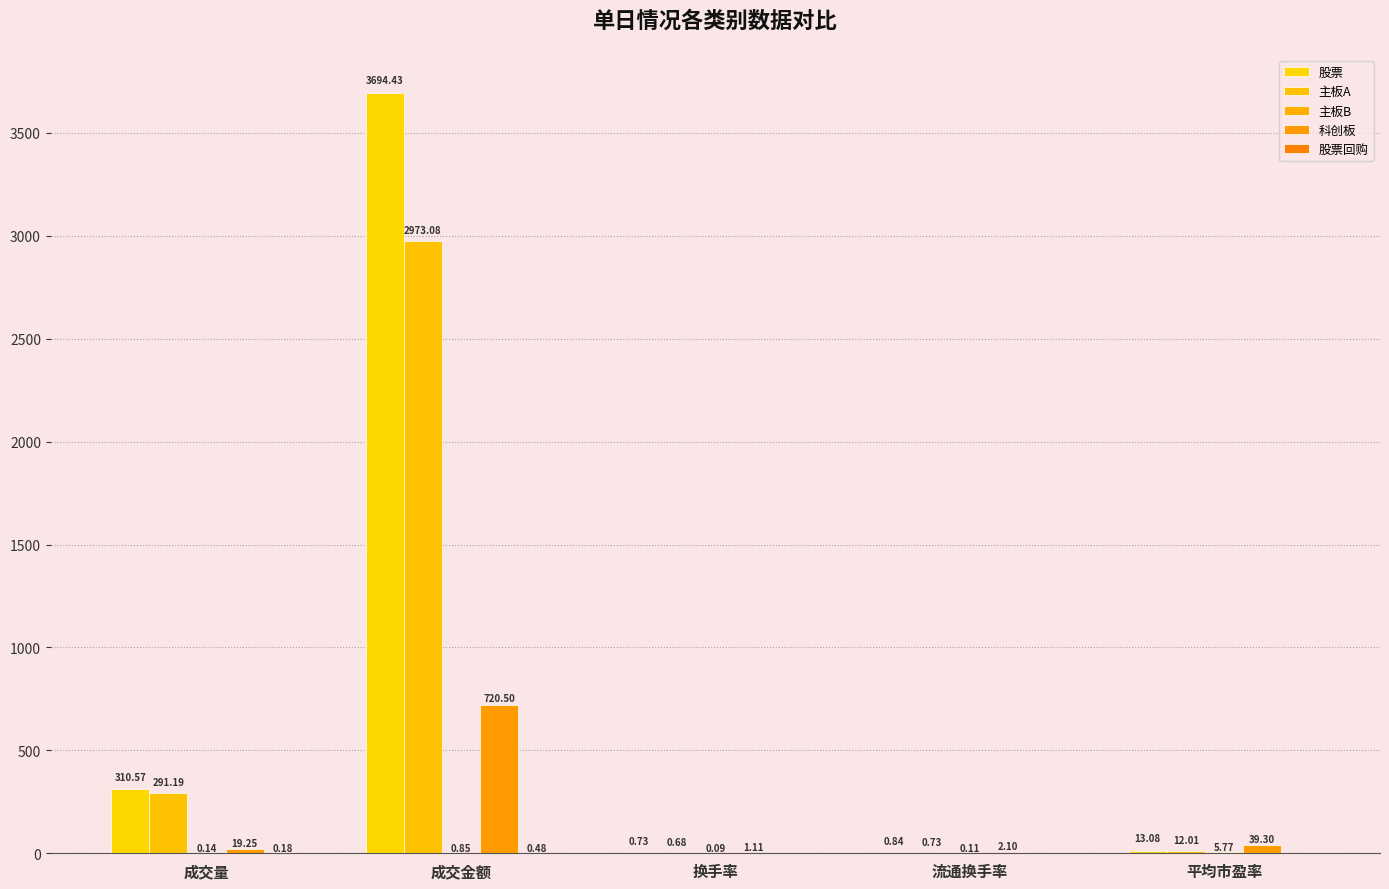

What is the label of the 5th bar from the left?

平均市盈率